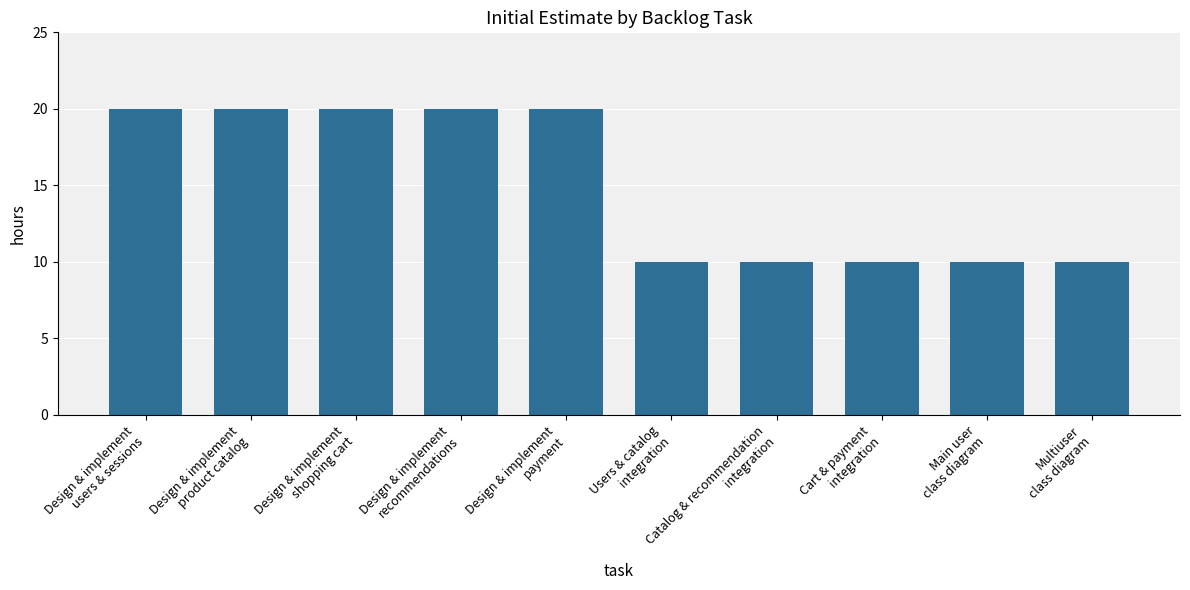

What is the smallest value displayed?

10